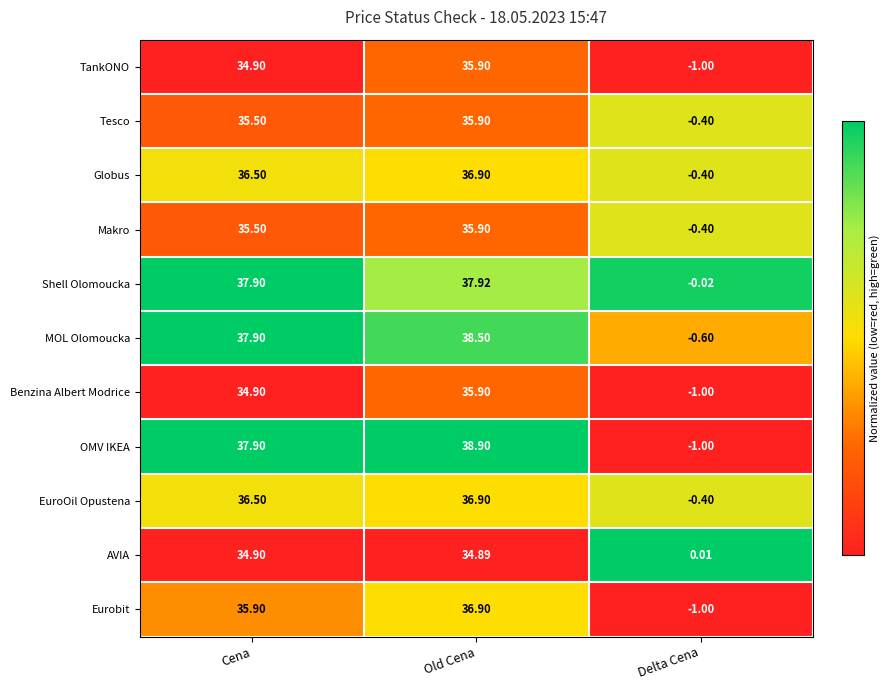

At which label is Eurobit closest to 17?

Delta Cena